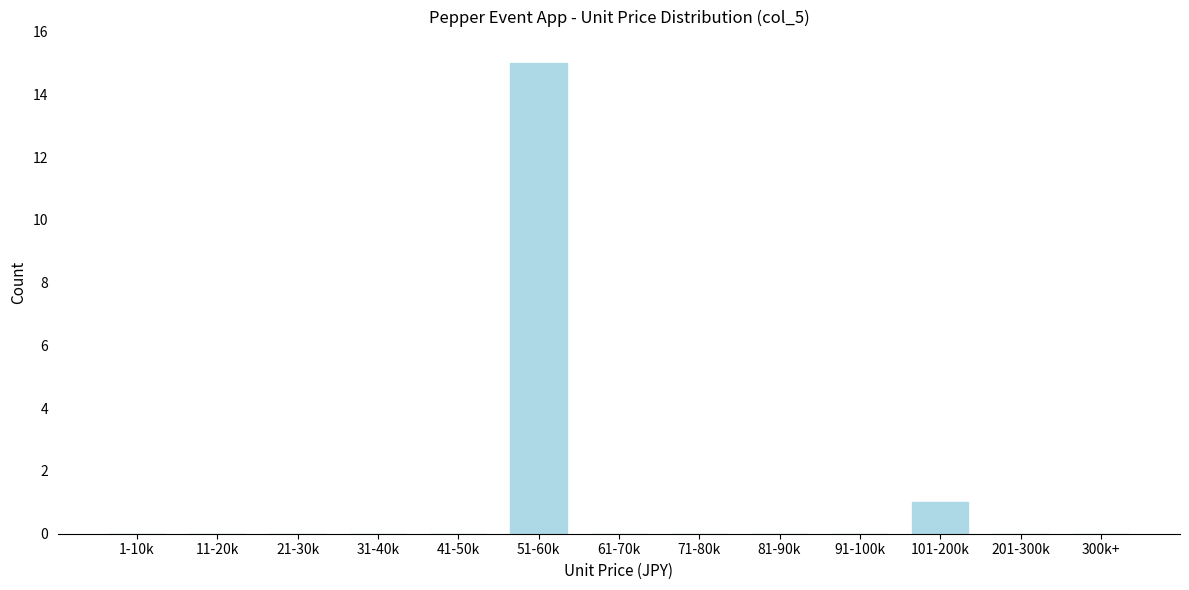

Reading left to right, what are all the values shown in this chart?

1-10k=0	11-20k=0	21-30k=0	31-40k=0	41-50k=0	51-60k=15	61-70k=0	71-80k=0	81-90k=0	91-100k=0	101-200k=1	201-300k=0	300k+=0